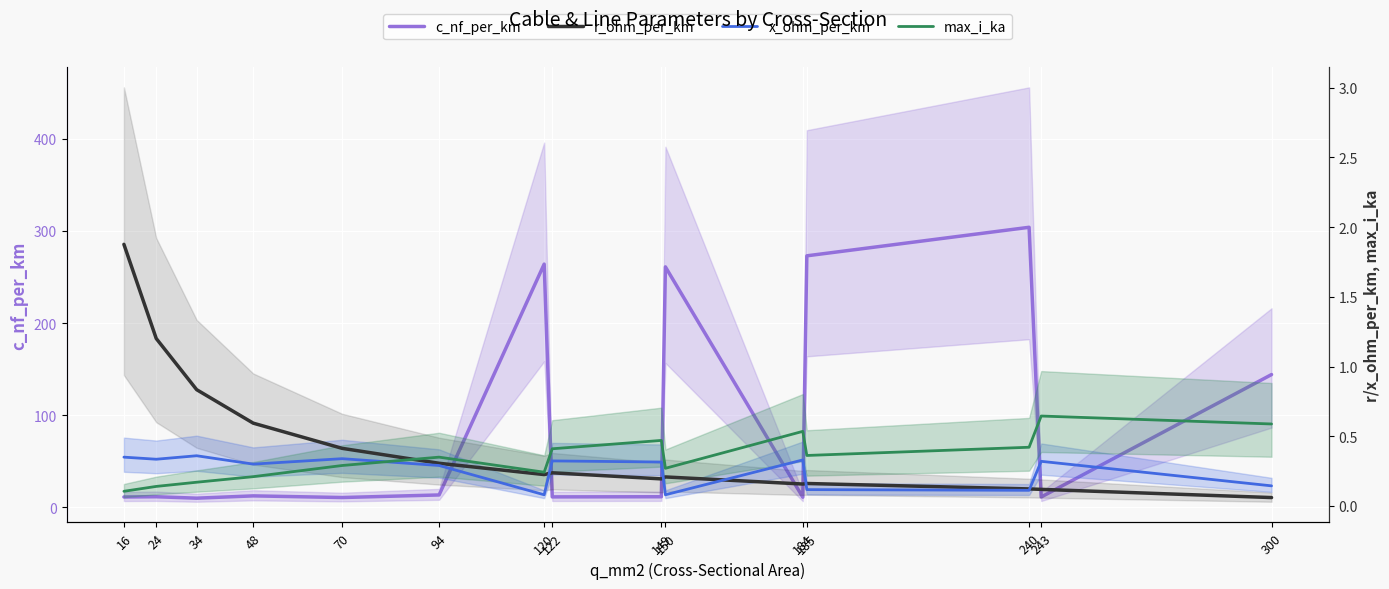

Which series ends up on top after the final intersection of x_ohm_per_km and max_i_ka?

max_i_ka